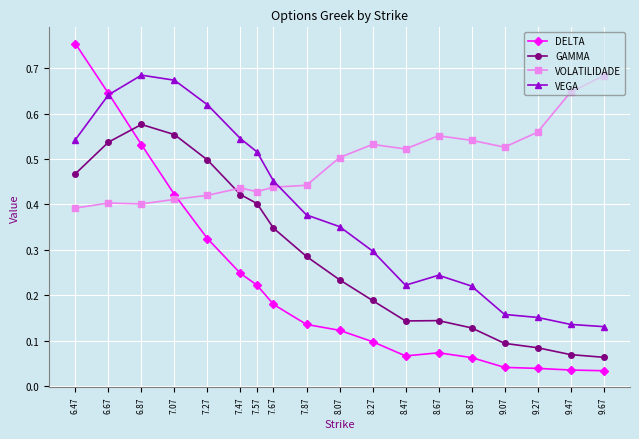

What position from the right is 7.57?

12